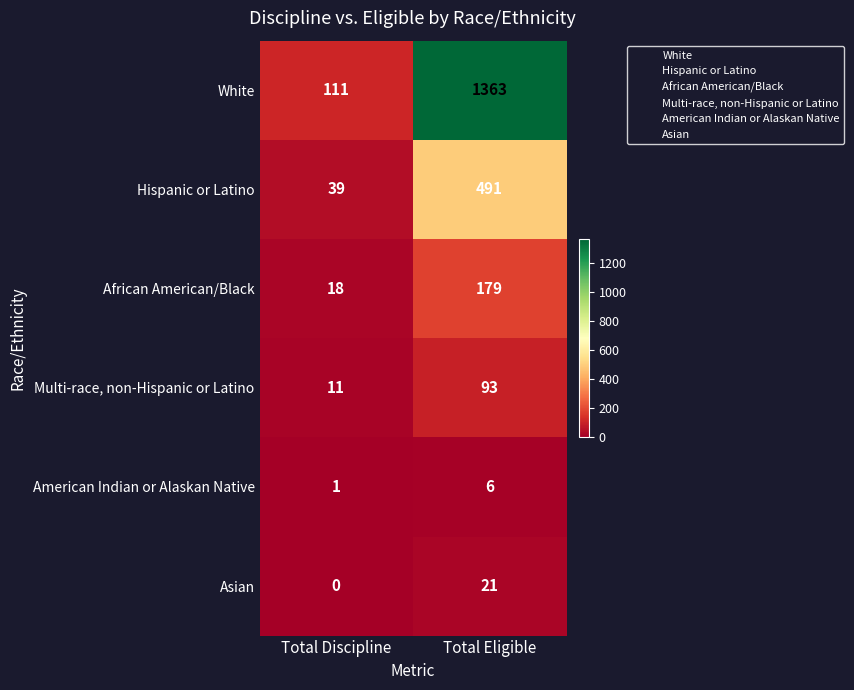

How many data points does each series have?

2